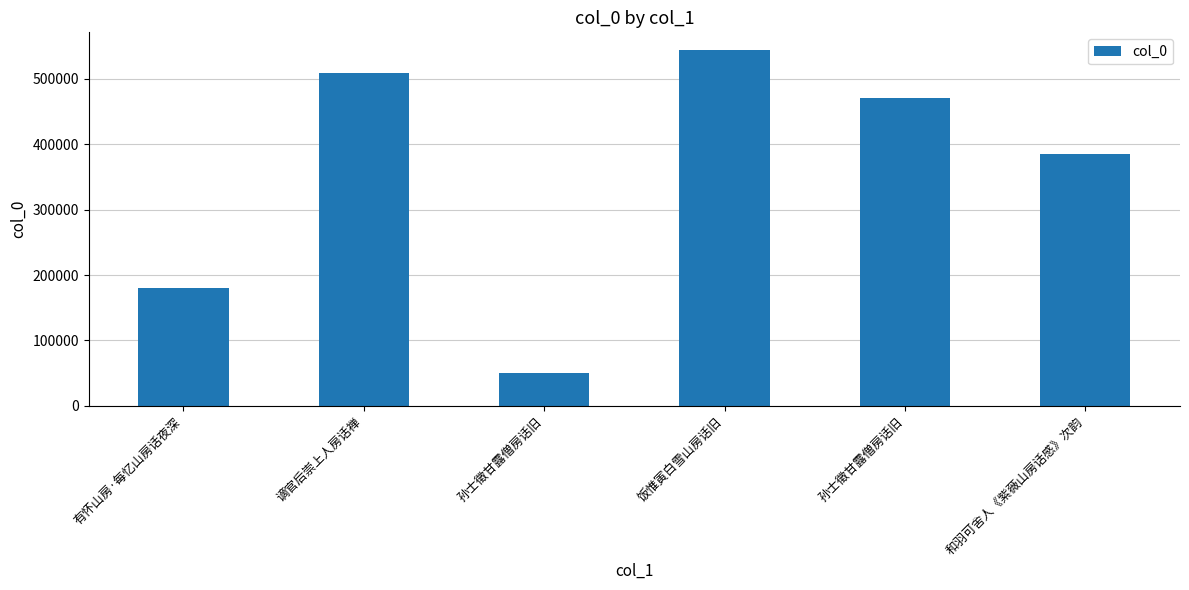

Where does the data first go above 470949?

谪官后崇上人房话禅